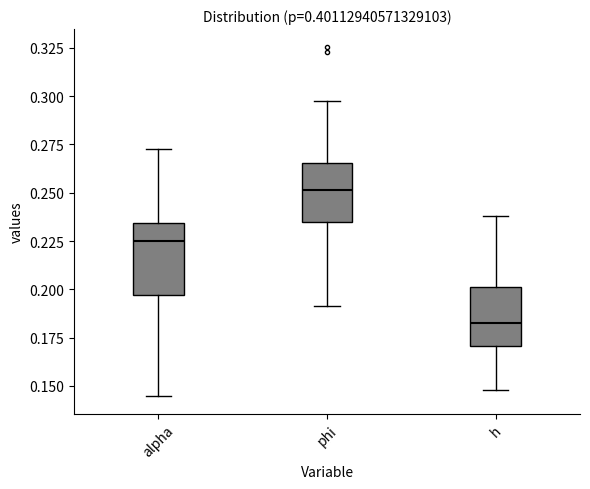

Where does the upper whisker of the box for phi end on the y-axis? The values are not printed on the chart, so give them approximately, as read against the axis.

0.295